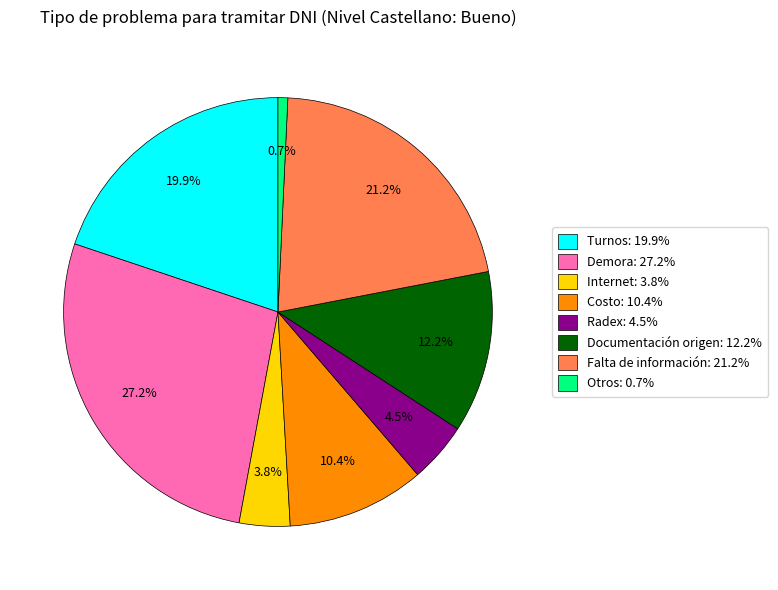

What is the ratio of the value at Documentación origen to the value at Internet?

3.2